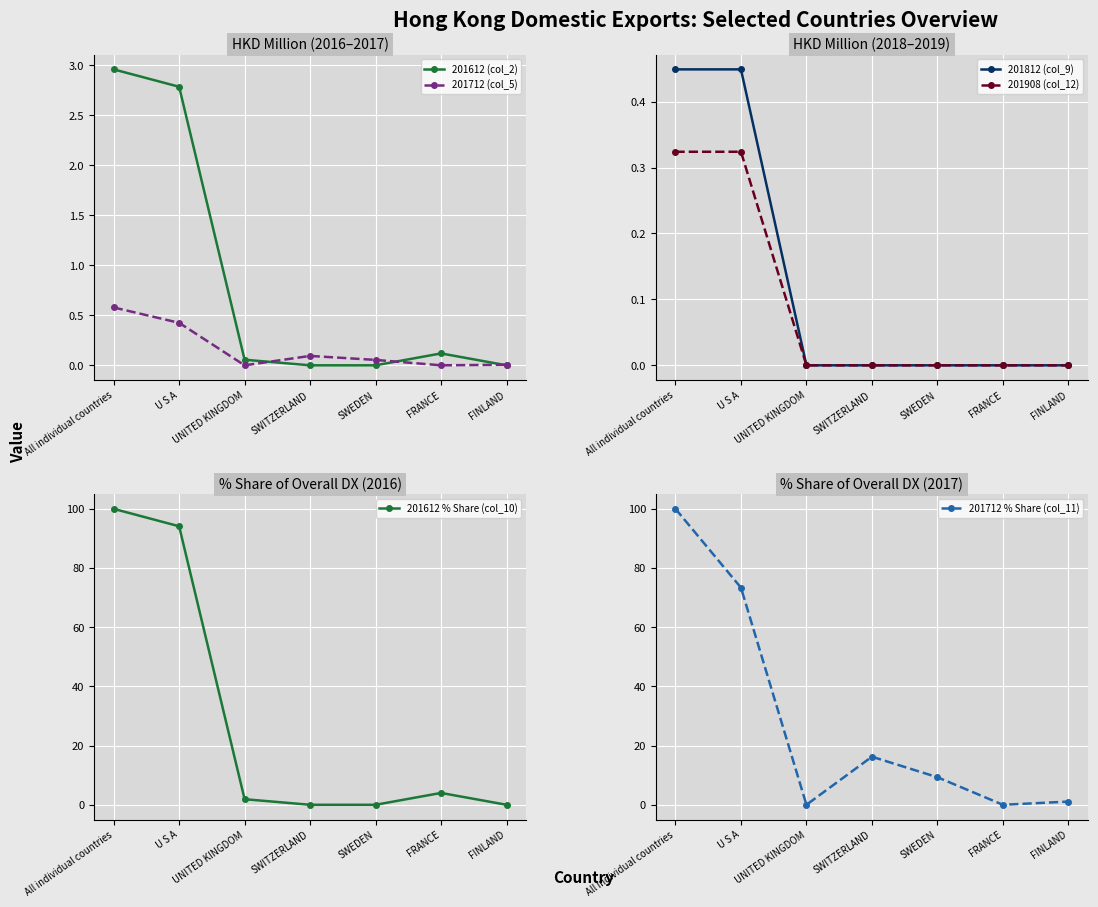

Reading left to right, extract all data points from this chart.

201612 (col_2): All individual countries=3.0	U S A=2.8	UNITED KINGDOM=0.1	SWITZERLAND=0.0	SWEDEN=0.0	FRANCE=0.1	FINLAND=0.0
201712 (col_5): All individual countries=0.6	U S A=0.4	UNITED KINGDOM=0.0	SWITZERLAND=0.1	SWEDEN=0.1	FRANCE=0.0	FINLAND=0.0
201812 (col_9): All individual countries=0.4	U S A=0.4	UNITED KINGDOM=0.0	SWITZERLAND=0.0	SWEDEN=0.0	FRANCE=0.0	FINLAND=0.0
201908 (col_12): All individual countries=0.3	U S A=0.3	UNITED KINGDOM=0.0	SWITZERLAND=0.0	SWEDEN=0.0	FRANCE=0.0	FINLAND=0.0
201612 % Share (col_10): All individual countries=100.0	U S A=94.1	UNITED KINGDOM=1.9	SWITZERLAND=0.0	SWEDEN=0.0	FRANCE=4.0	FINLAND=0.0
201712 % Share (col_11): All individual countries=100.0	U S A=73.4	UNITED KINGDOM=0.0	SWITZERLAND=16.2	SWEDEN=9.3	FRANCE=0.0	FINLAND=1.1